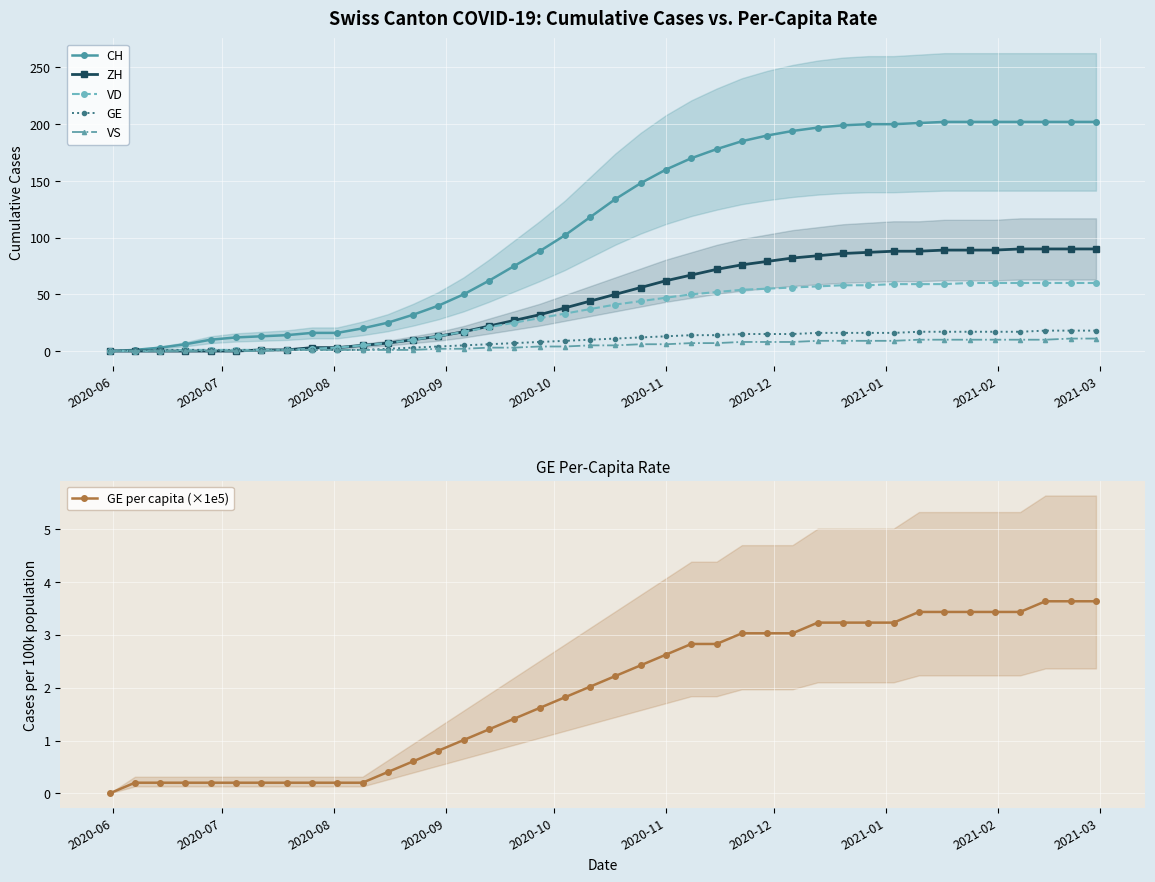

Which series ends up on top after the final intersection of VS and GE per capita (×1e5)?

VS